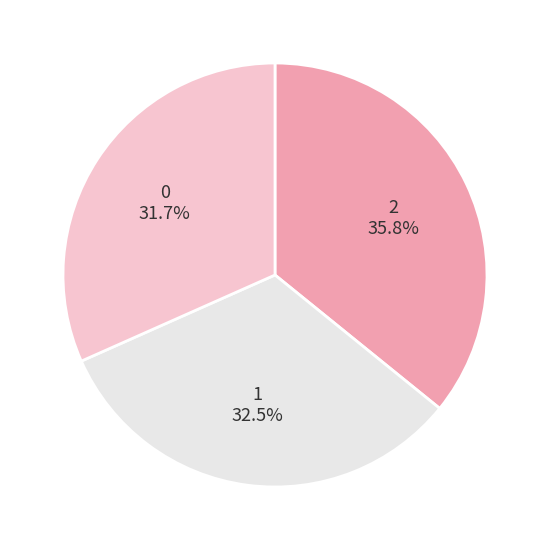

Rank the categories by value from lowest to highest.

0, 1, 2